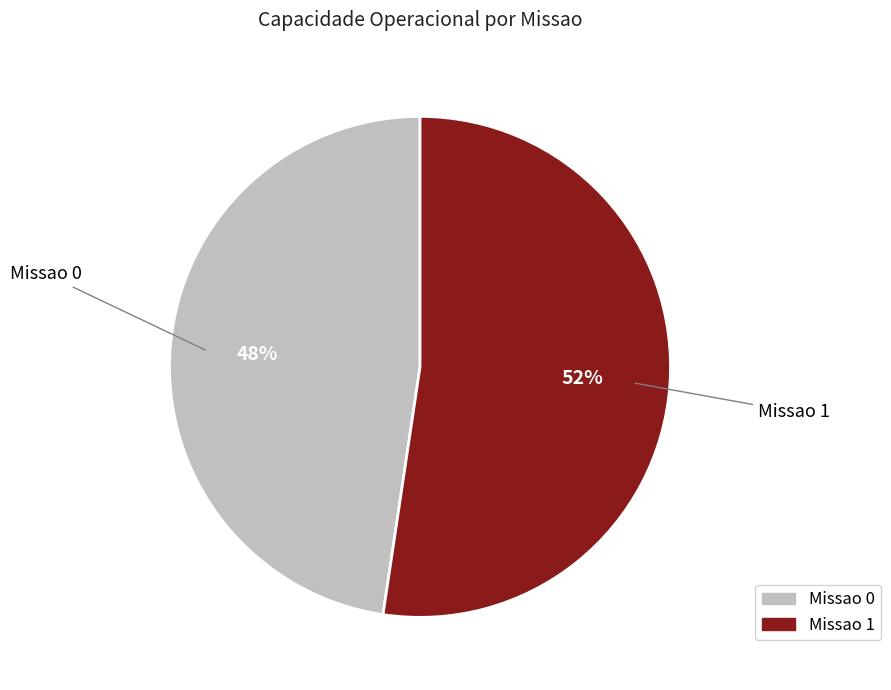

Rank the categories by value from highest to lowest.

Missao 1, Missao 0